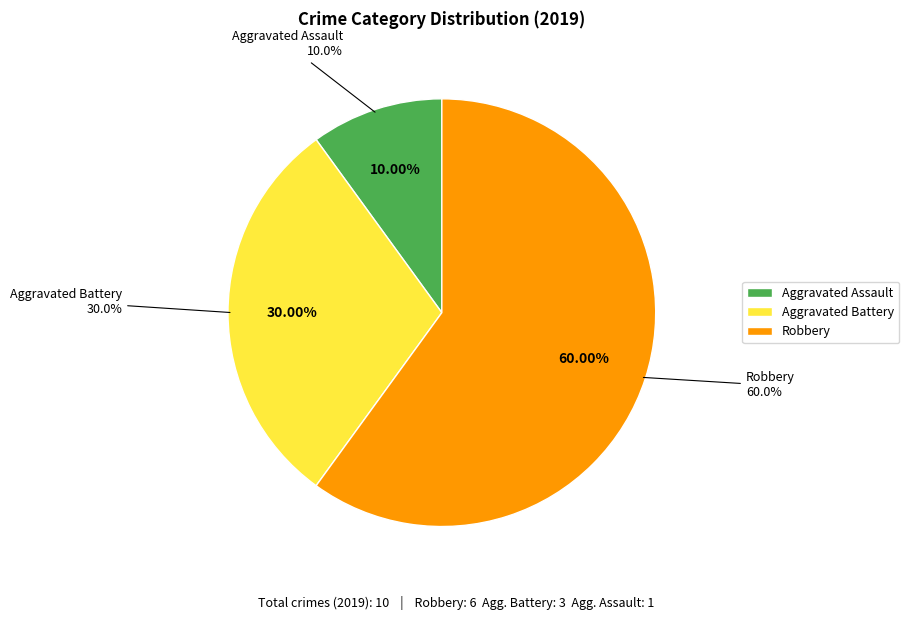

What is the largest slice in the pie chart?

Robbery